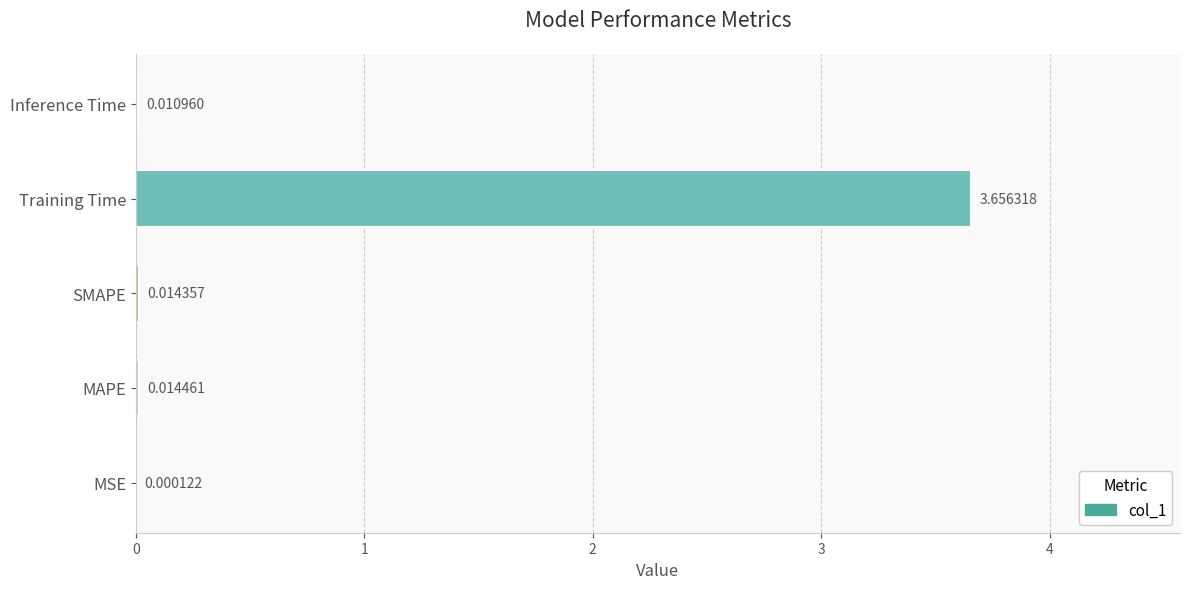

Between SMAPE and MSE, which is larger?

SMAPE